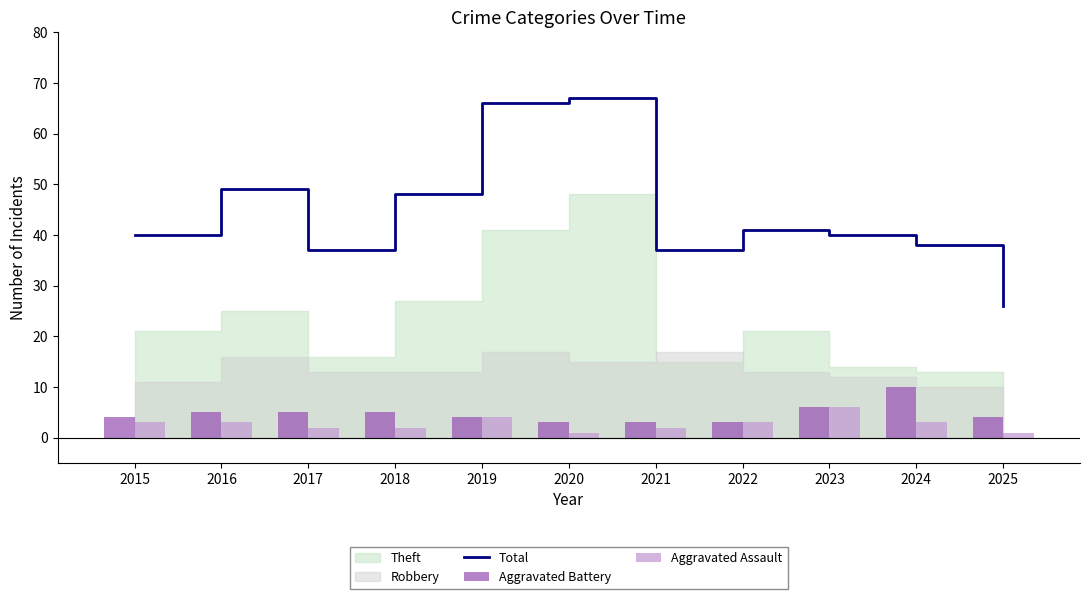

What is the average value of the Aggravated Battery series?

5